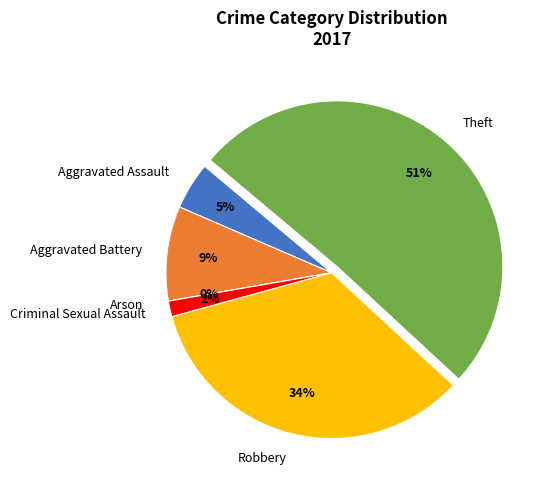

What is the largest slice in the pie chart?

Theft